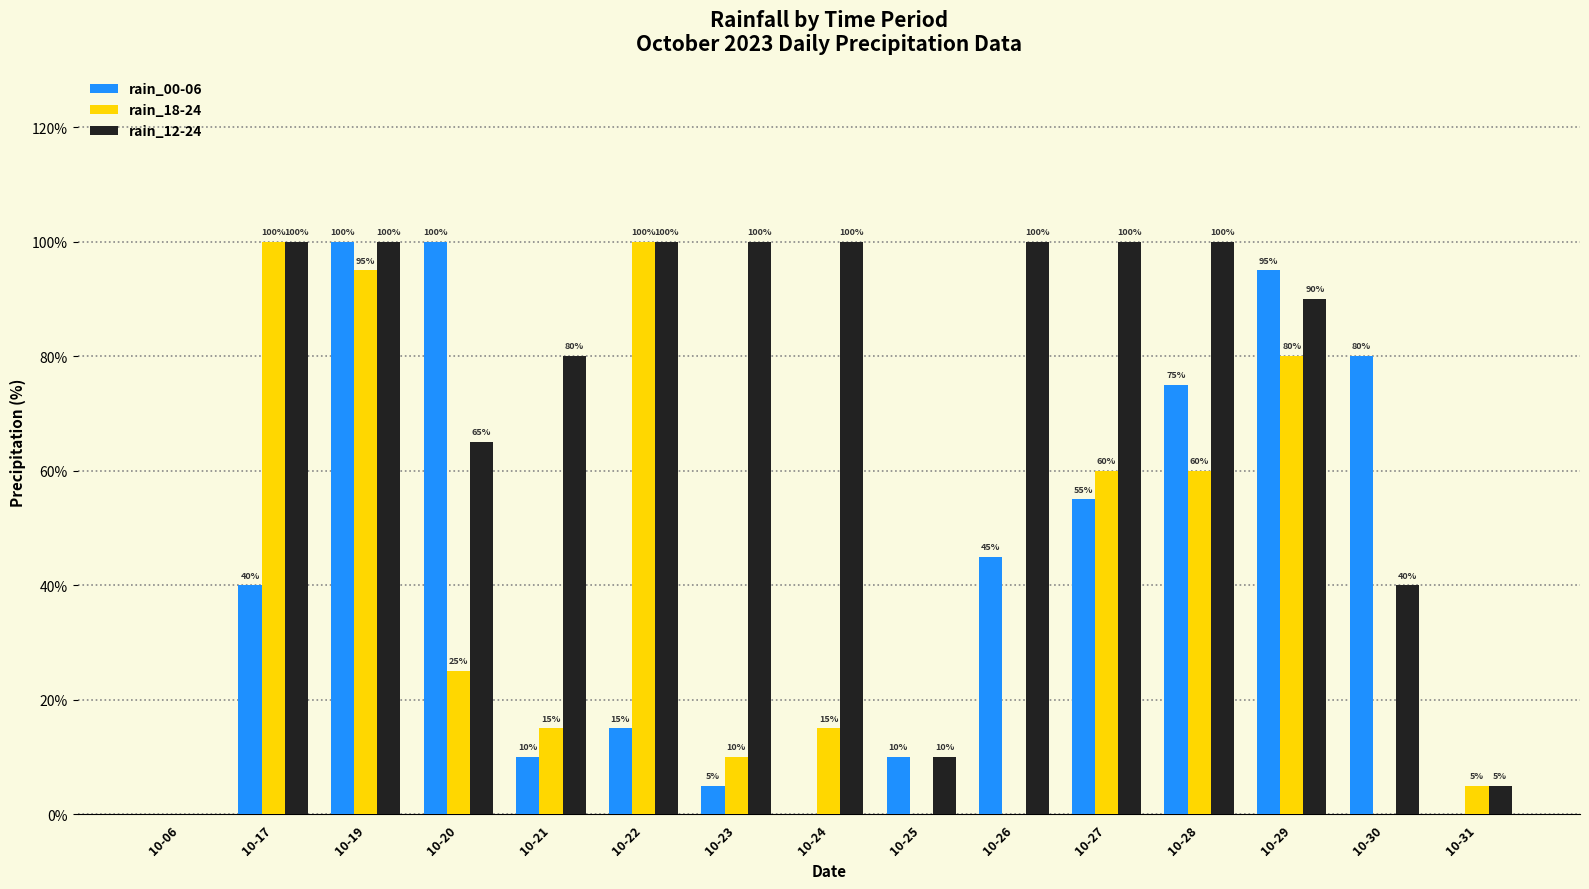

At which category is the sum across all series the highest?

10-19